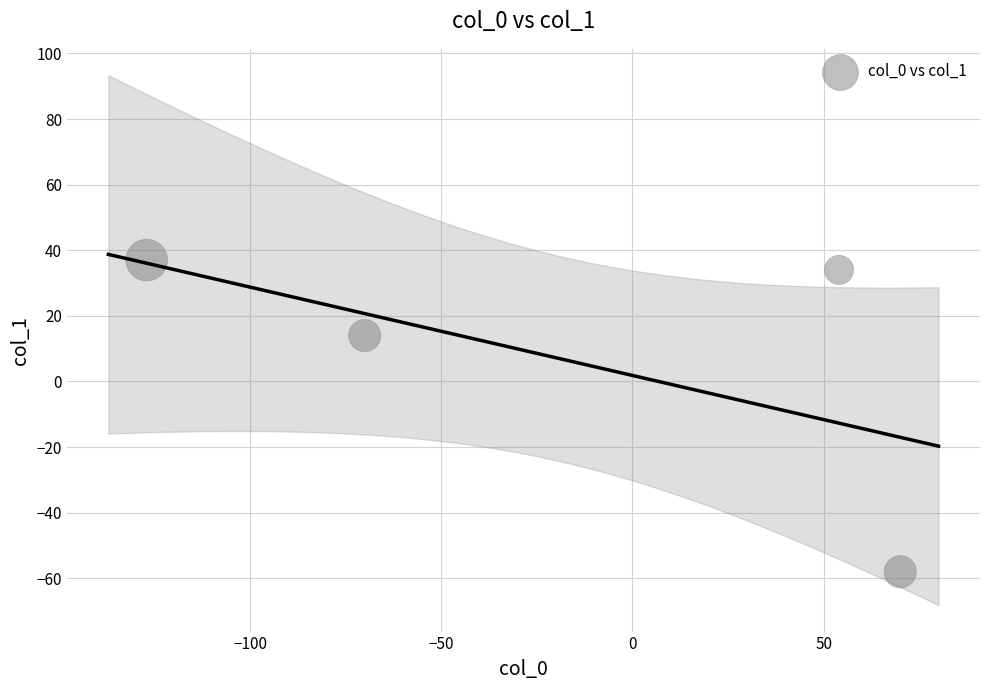

What is the average Y value?

7